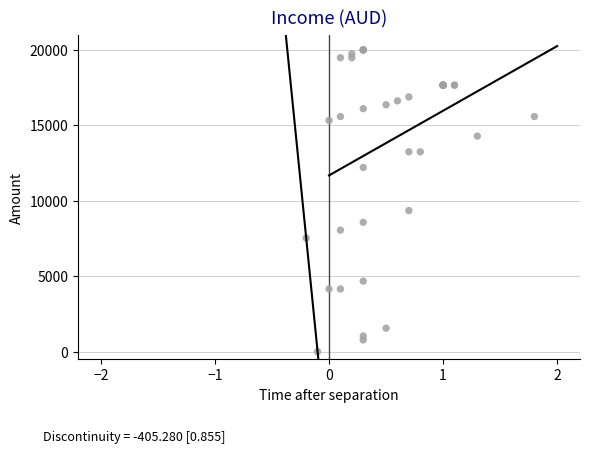

What Y value in the scatter plot is closest to 10000?

9350.6